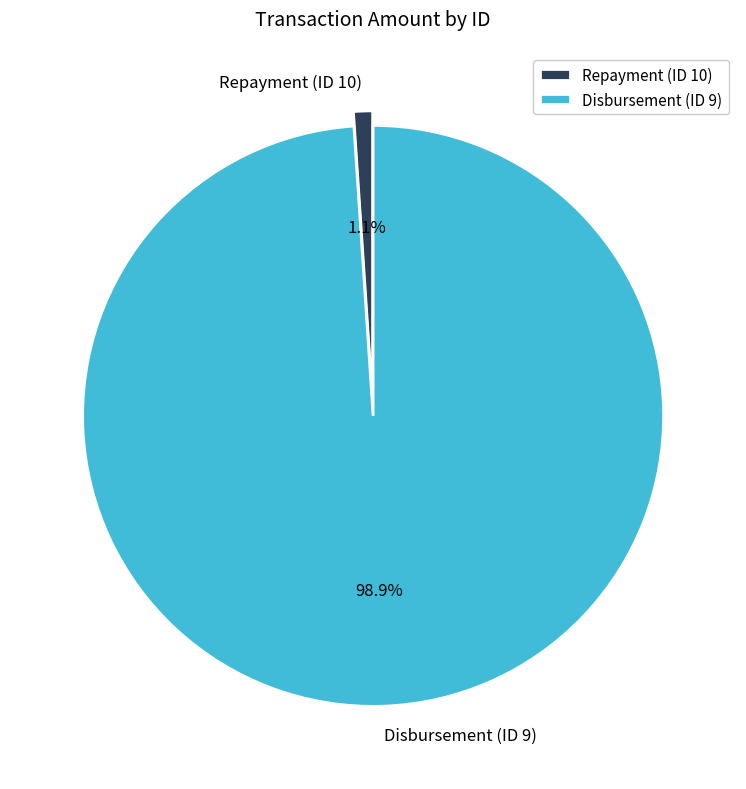

How many slices are in this pie chart?

2